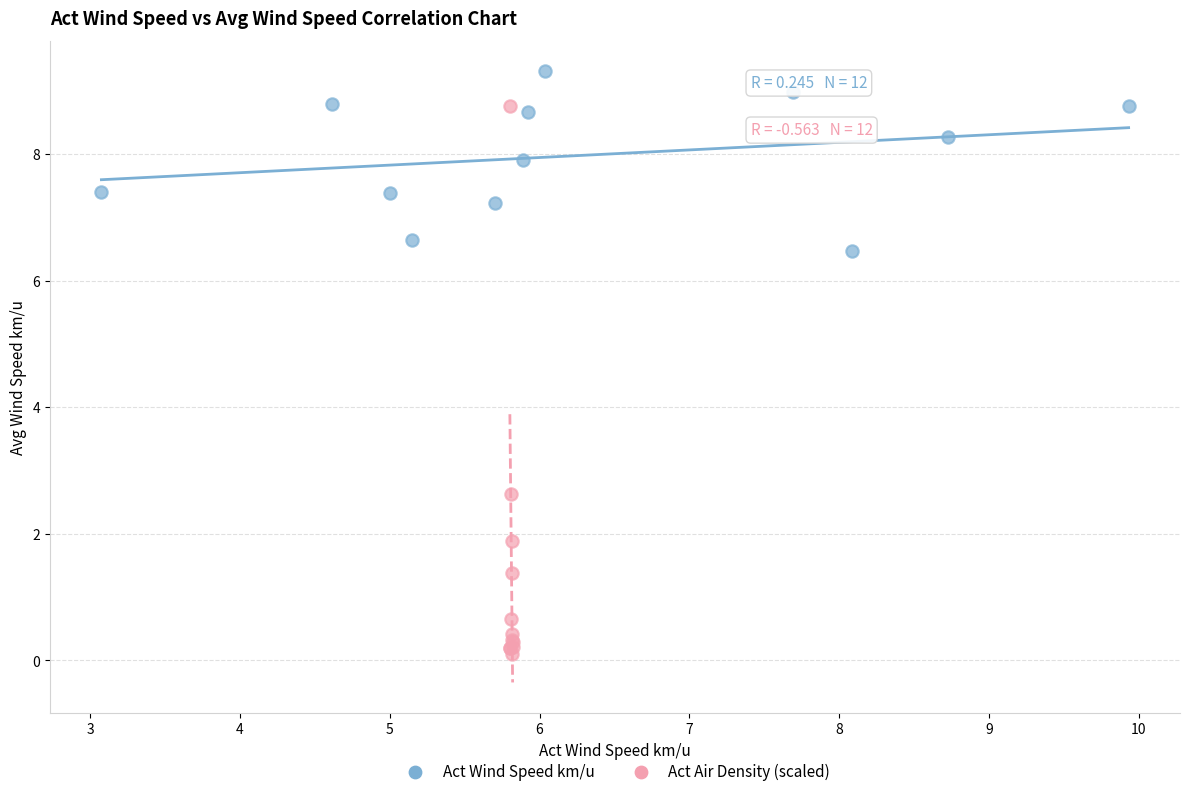

Which series has the largest Y range (max minus min)?

Act Air Density (scaled)